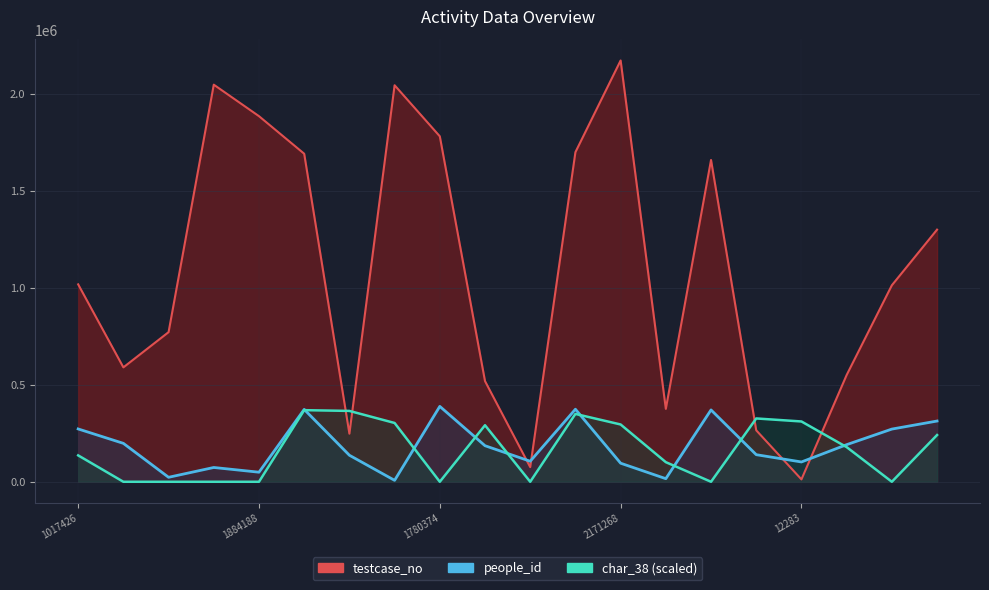

Reading left to right, transcribe all the data shown in this chart.

people_id: 1017426=272233.0	589575=198004.0	771122=23066.0	2046589=73649.0	1884188=49291.0	1690616=372918.0	247841=136696.0	2043616=7312.0	1780374=388489.0	518742=185810.0	75481=105739.0	1698643=373844.0	2171268=95706.0	375858=15953.0	1658531=370270.0	265119=139581.0	12283=102079.0	550222=191178.0	1012685=271527.0	1299457=313045.0
testcase_no: 1017426=1017427.0	589575=589576.0	771122=771123.0	2046589=2046590.0	1884188=1884189.0	1690616=1690617.0	247841=247842.0	2043616=2043617.0	1780374=1780375.0	518742=518743.0	75481=75482.0	1698643=1698644.0	2171268=2171269.0	375858=375859.0	1658531=1658532.0	265119=265120.0	12283=12284.0	550222=550223.0	1012685=1012686.0	1299457=1299458.0
char_38: 1017426=135971.1	589575=0.0	771122=0.0	2046589=0.0	1884188=0.0	1690616=369064.5	247841=365179.7	2043616=303021.4	1780374=0.0	518742=291366.8	75481=0.0	1698643=349640.1	2171268=295251.6	375858=101007.1	1658531=0.0	265119=326330.8	12283=310791.2	550222=178704.9	1012685=0.0	1299457=240863.2